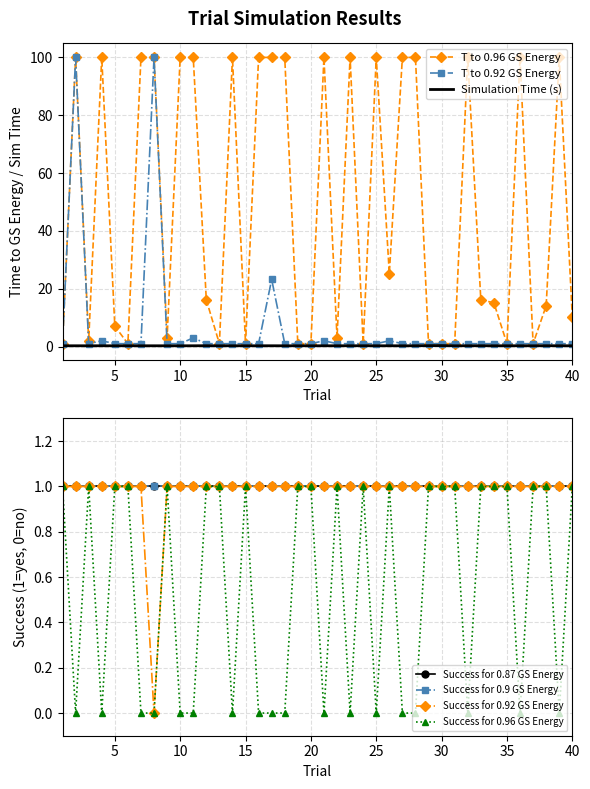

True or false: Success for 0.92 GS Energy has a value of 1 at 27.

True